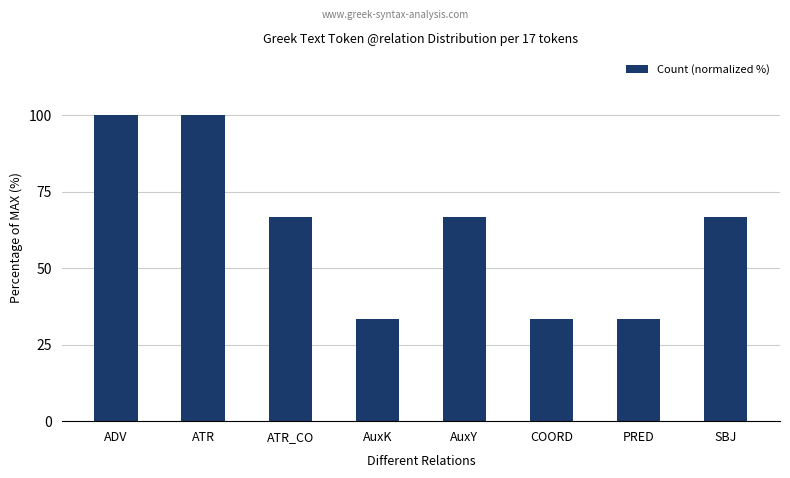

Count the number of data series in this chart.

1